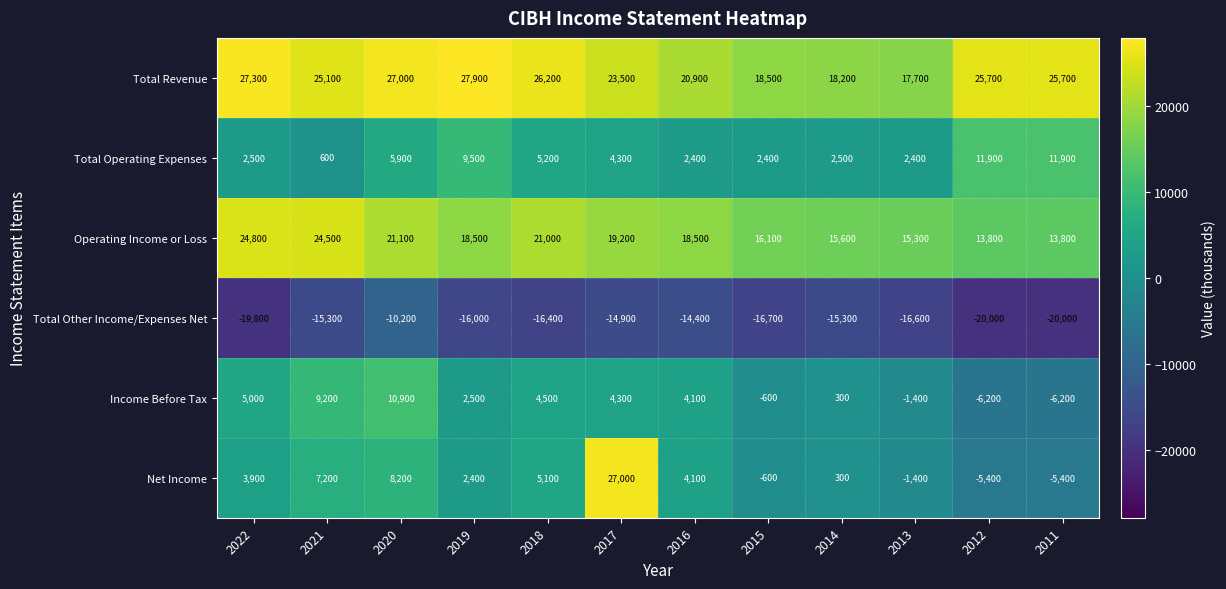

Where does the Total Other Income/Expenses Net series first go above -16000?

2021